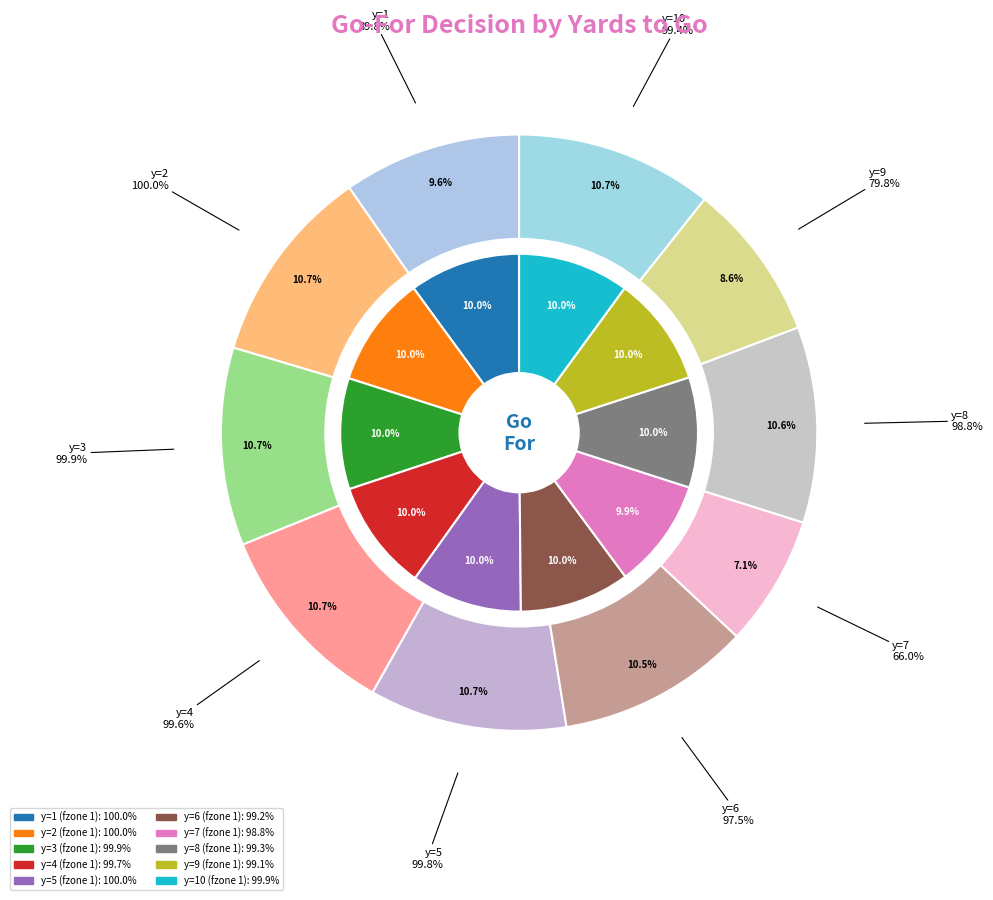

Which has a higher value, y=3 or y=9?

y=3